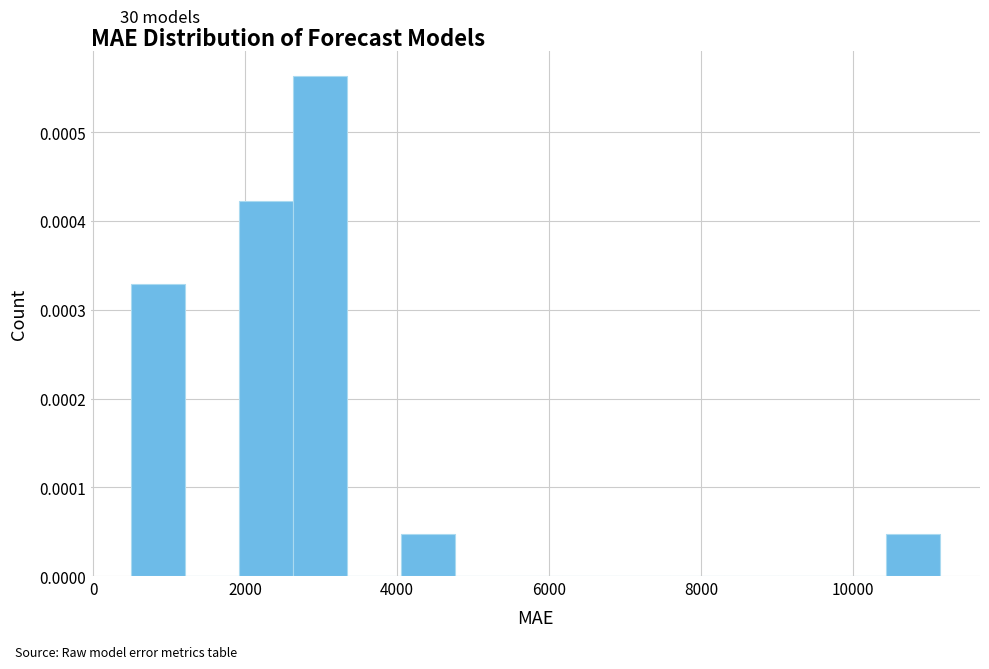

Read against the x-axis, roughly where is the centre of the tallest bar?

3000